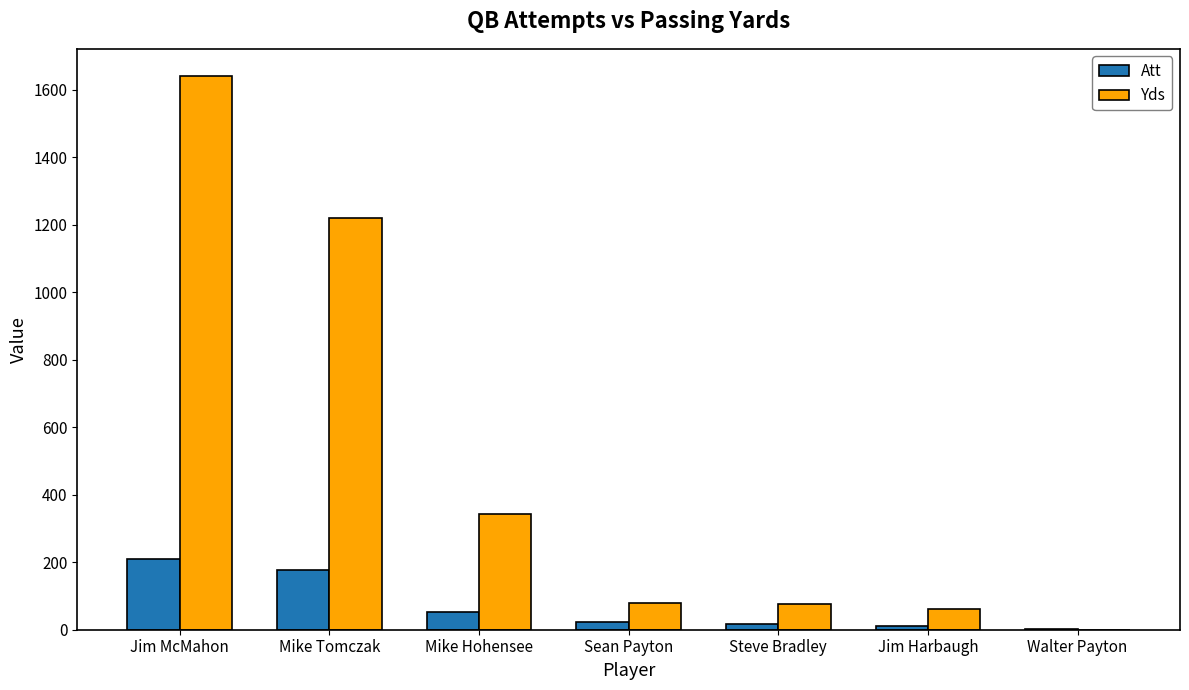

The Att series shows 1 at Walter Payton. True or false?

True